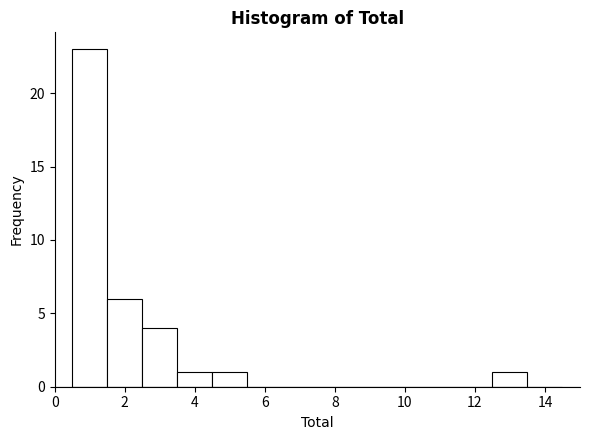

Reading left to right, list every bar in this chart as the range it spans on the x-axis followed by its height. Neither the bar edges nor the heights are printed on the chart, so give them approximately, as read against the axes.

0.5 to 1.5: 23
1.5 to 2.5: 6
2.5 to 3.5: 4
3.5 to 4.5: 1
4.5 to 5.5: 1
5.5 to 6.5: 0
6.5 to 7.5: 0
7.5 to 8.5: 0
8.5 to 9.5: 0
9.5 to 10.5: 0
10.5 to 11.5: 0
11.5 to 12.5: 0
12.5 to 13.5: 1
13.5 to 14.5: 0